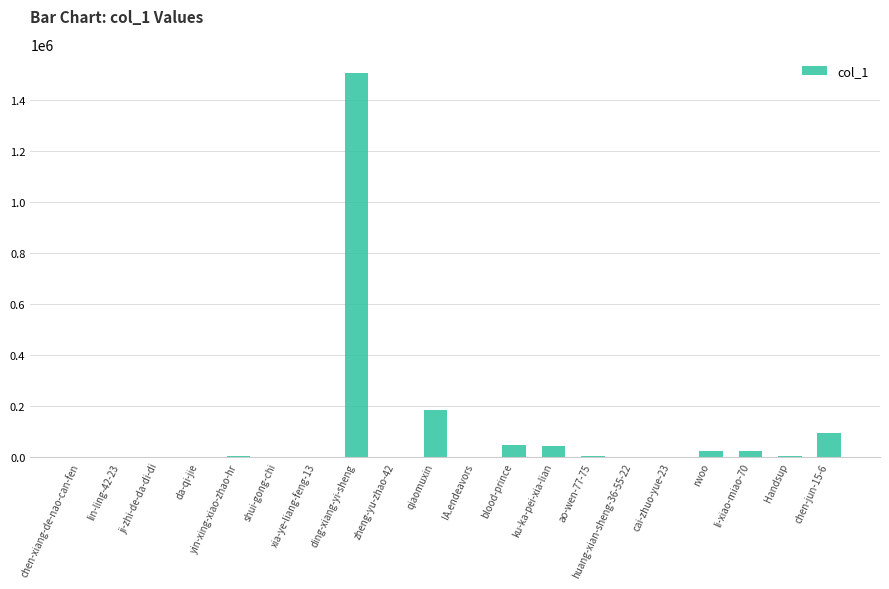

How many distinct data groups are displayed?

1